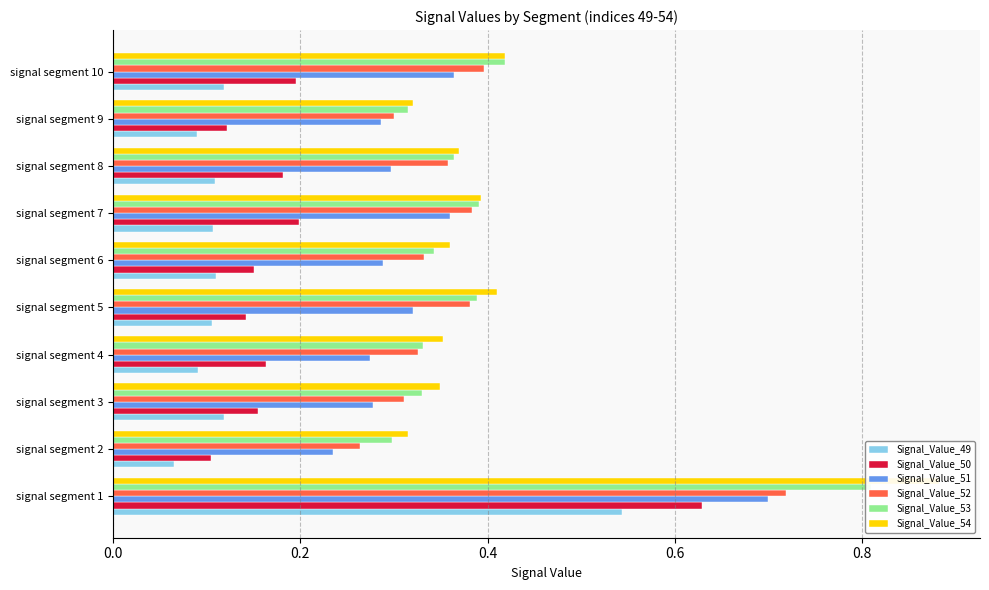

What is the difference between the Signal_Value_52 values at signal segment 2 and signal segment 5?

0.1